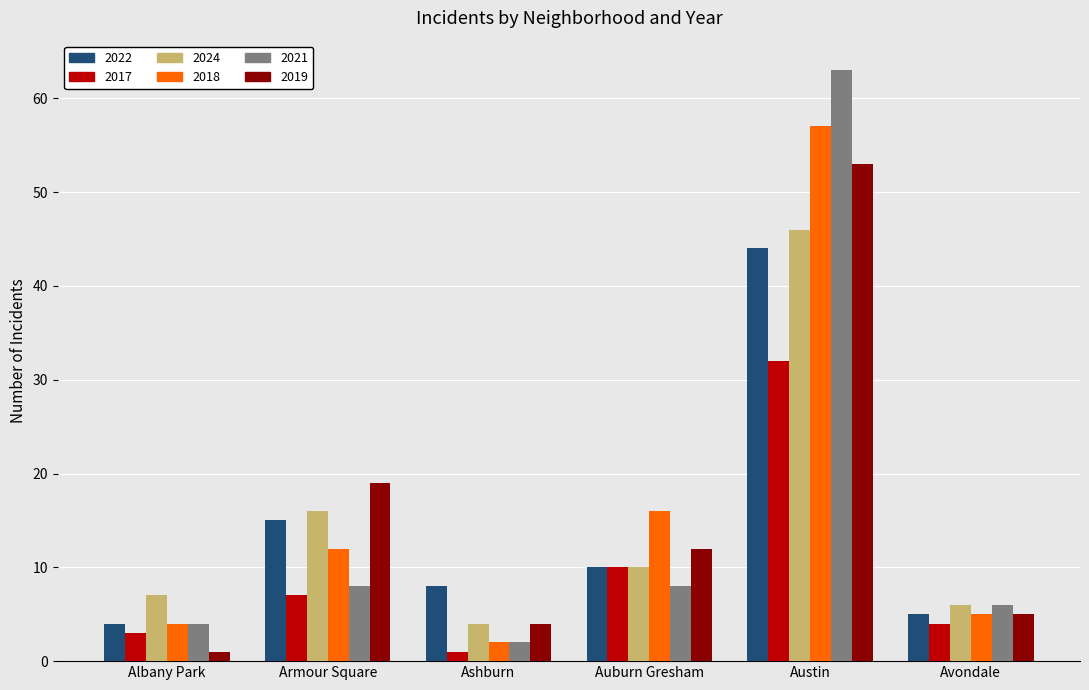

How many bars are there in each group?

6